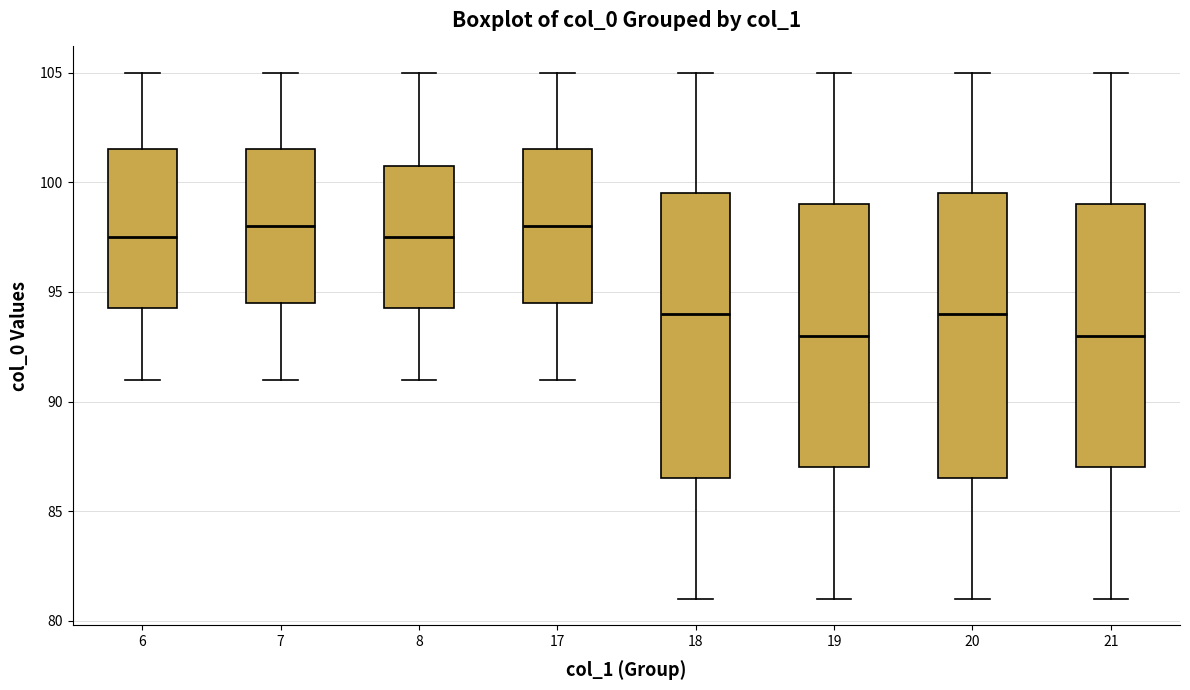

Reading left to right, transcribe this box plot: for each box, give where its median line is, the range the box spans, and where its two whiskers end, as read against the y-axis. The values are not printed on the chart, so give them approximately, as read against the axis.

6: median 97.5, box 94.5 to 101.5, whiskers 91.0 to 105.0
7: median 98.0, box 94.5 to 101.5, whiskers 91.0 to 105.0
8: median 97.5, box 94.5 to 101.0, whiskers 91.0 to 105.0
17: median 98.0, box 94.5 to 101.5, whiskers 91.0 to 105.0
18: median 94.0, box 86.5 to 99.5, whiskers 81.0 to 105.0
19: median 93.0, box 87.0 to 99.0, whiskers 81.0 to 105.0
20: median 94.0, box 86.5 to 99.5, whiskers 81.0 to 105.0
21: median 93.0, box 87.0 to 99.0, whiskers 81.0 to 105.0